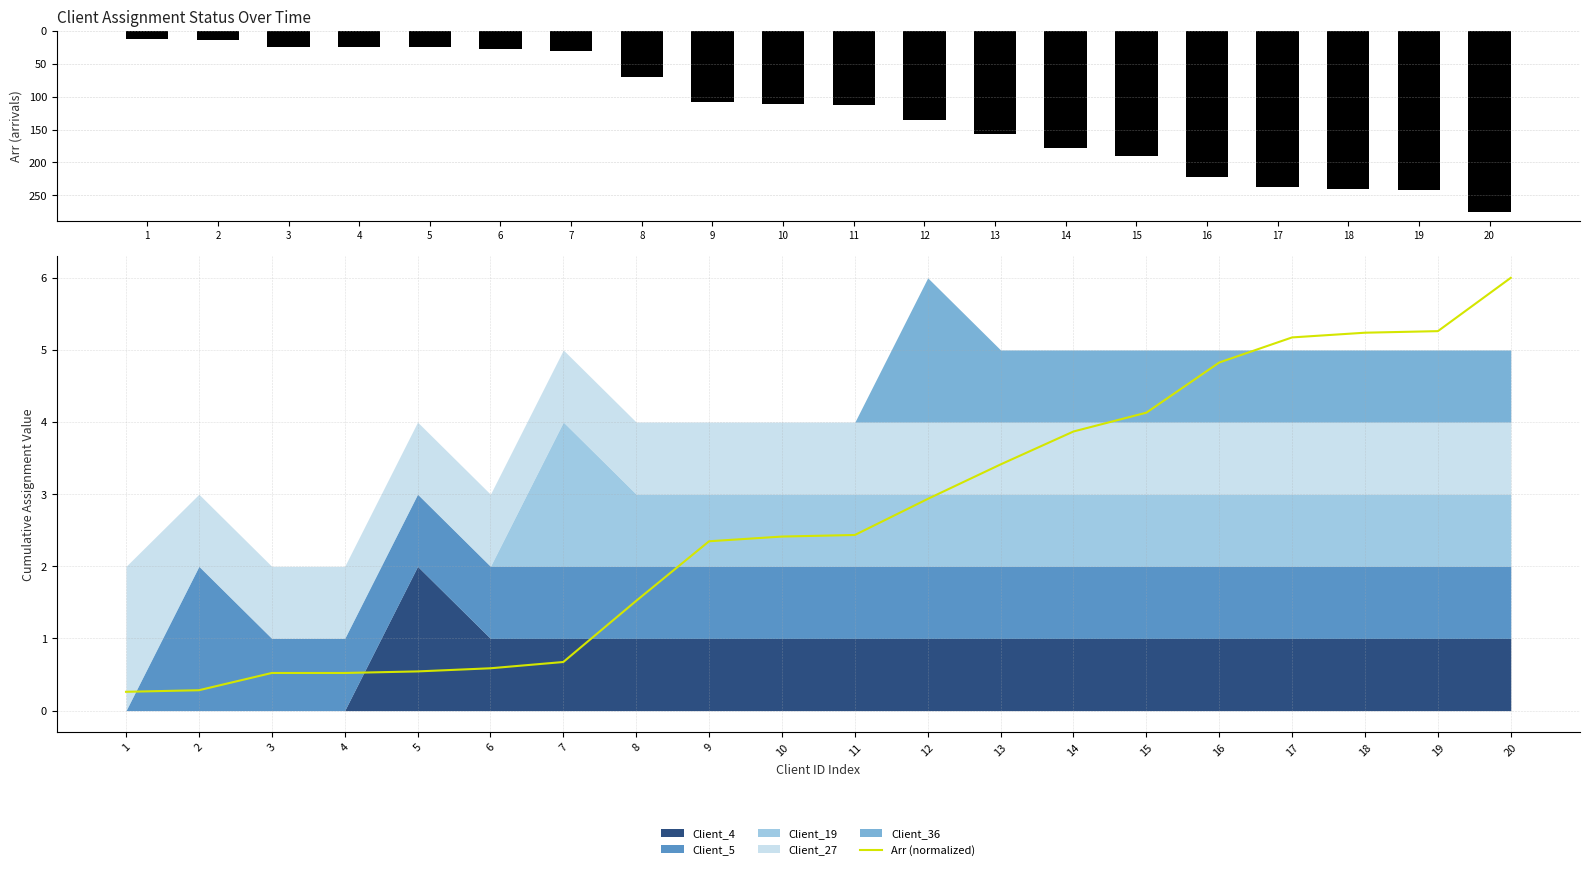

At which category is the sum across all series the highest?

20